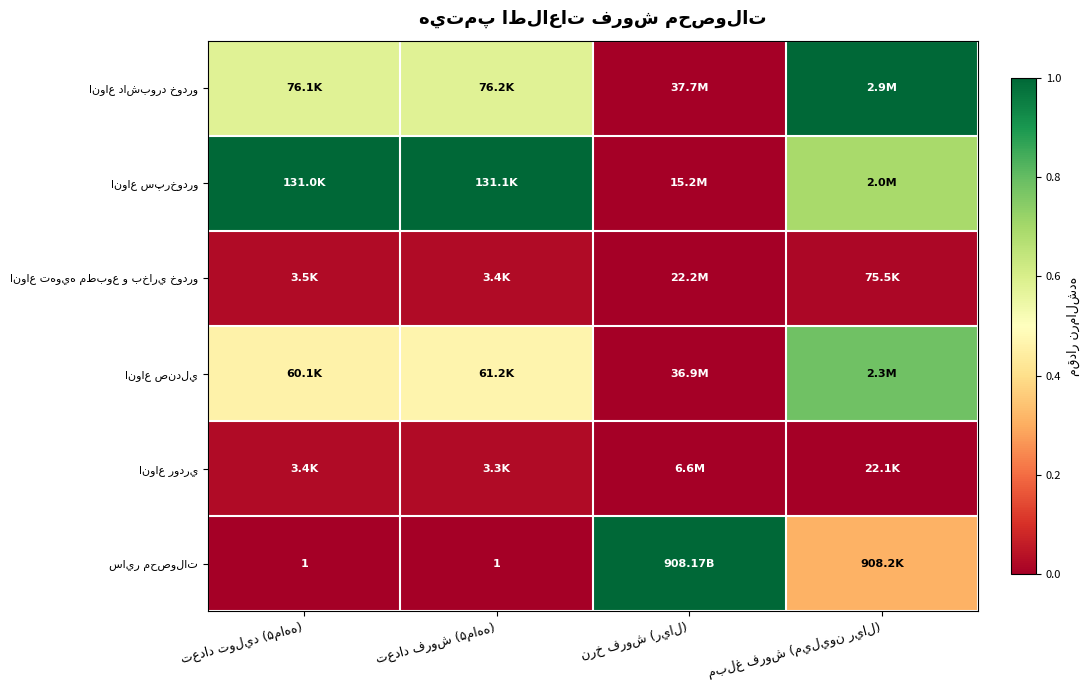

What is the total value across all series at مبلغ فروش (ميليون ريال)?

2.8